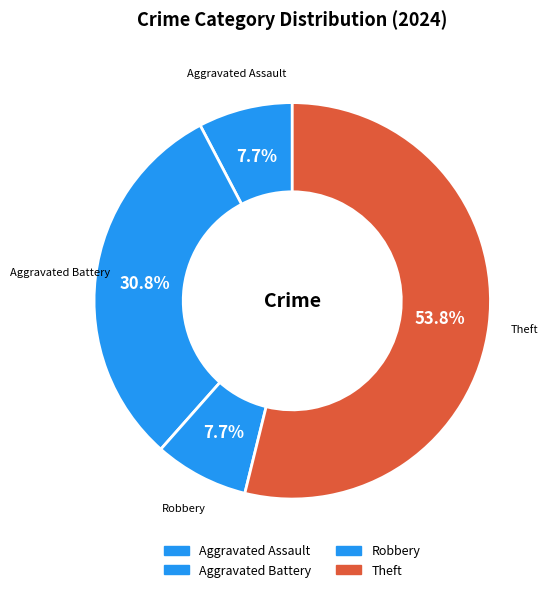

To the nearest percent, what is the combined percentage of Aggravated Battery and Aggravated Assault?

38%